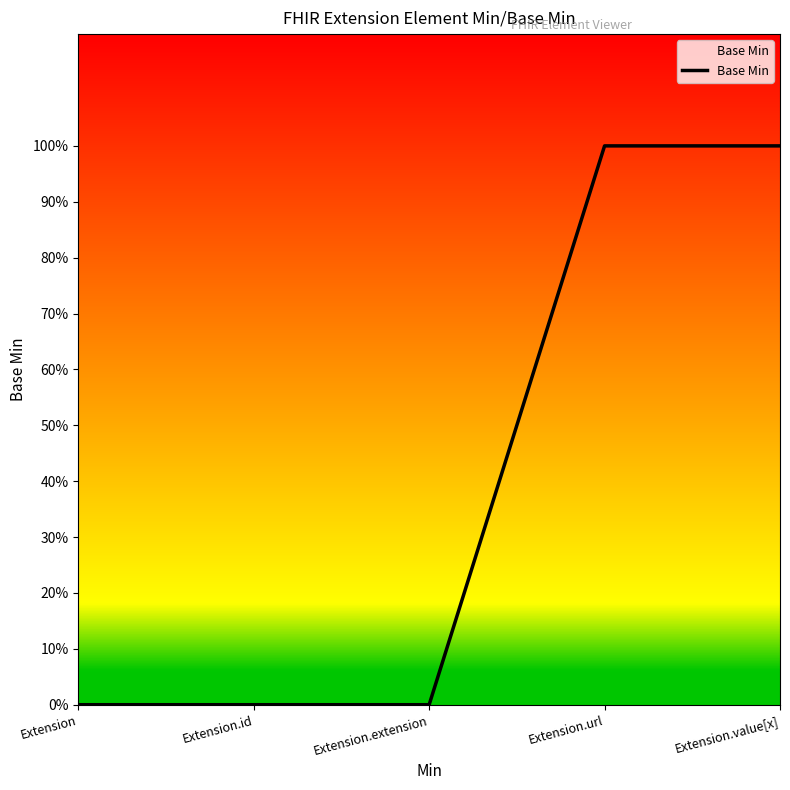

Which category has the lowest value across all series?

Extension